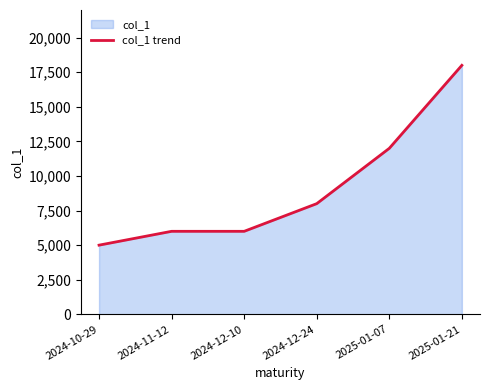

Approximately how many times larger is the value at 2024-10-29 compared to 2024-12-10?

0.8